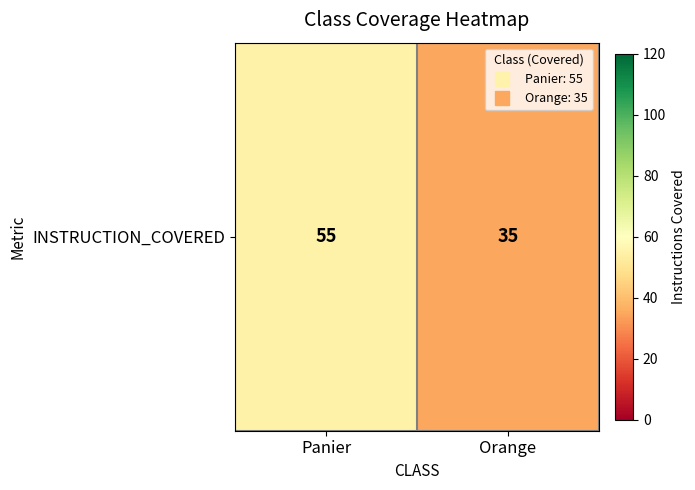

What is the difference between the values at Orange and Panier?

20